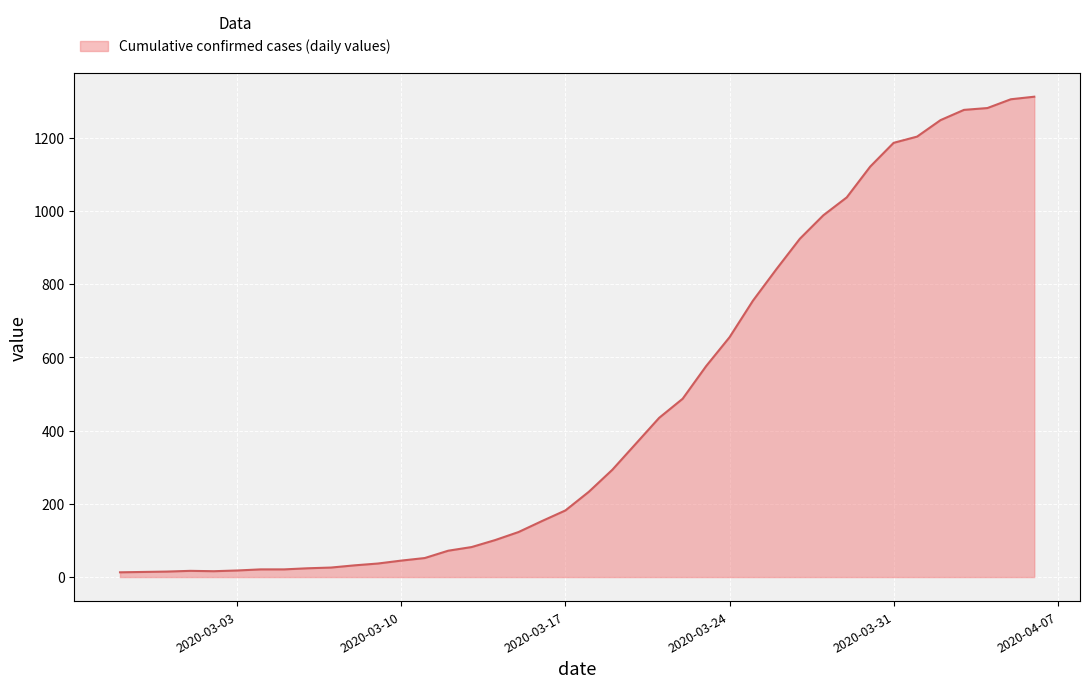

What is the greatest value displayed?

1312